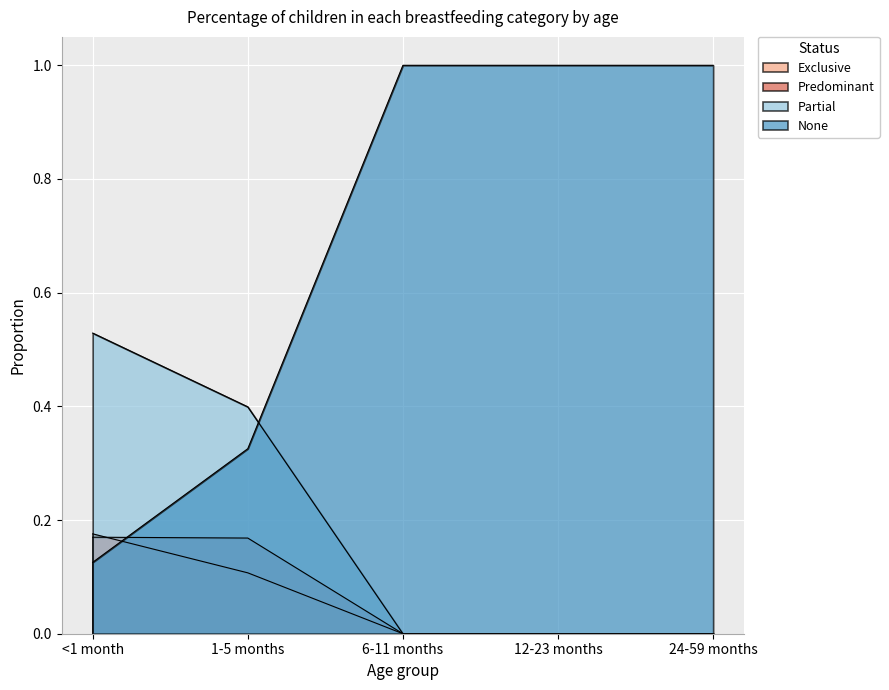

How many Exclusive values are between 0 and 1?

5